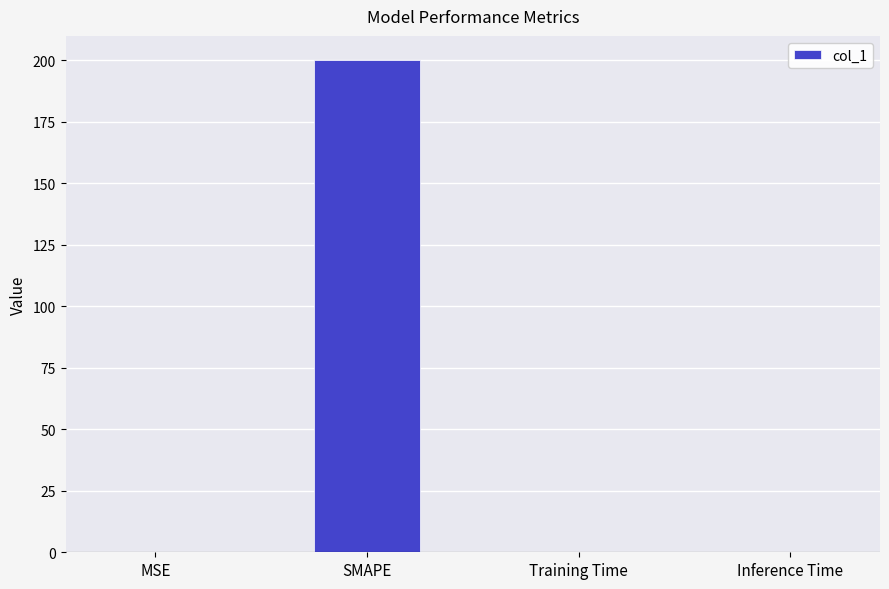

What value does the data have at SMAPE?

200.0